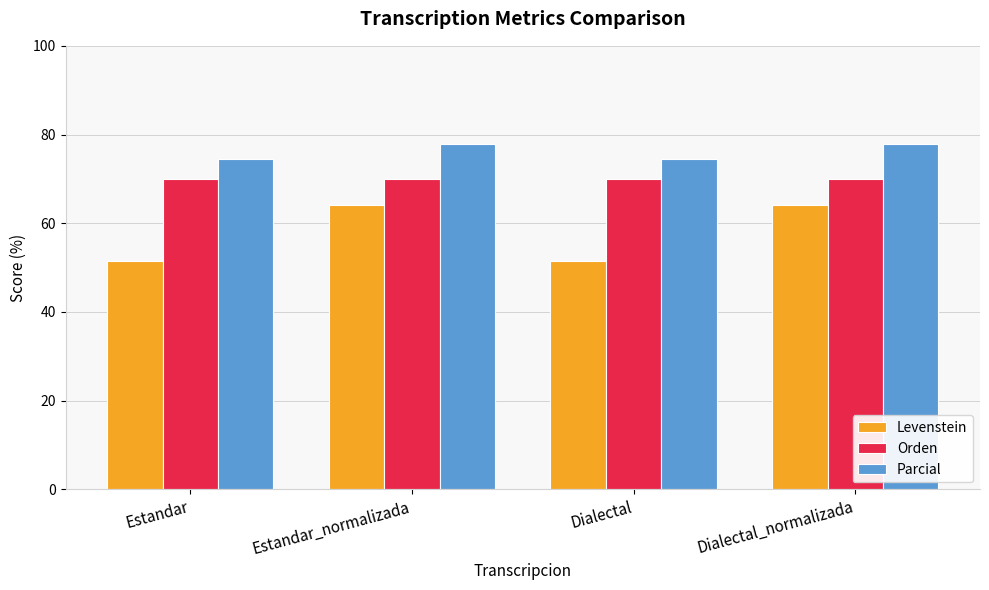

What is the value of the Levenstein bar at the 2nd from the left?

64.0